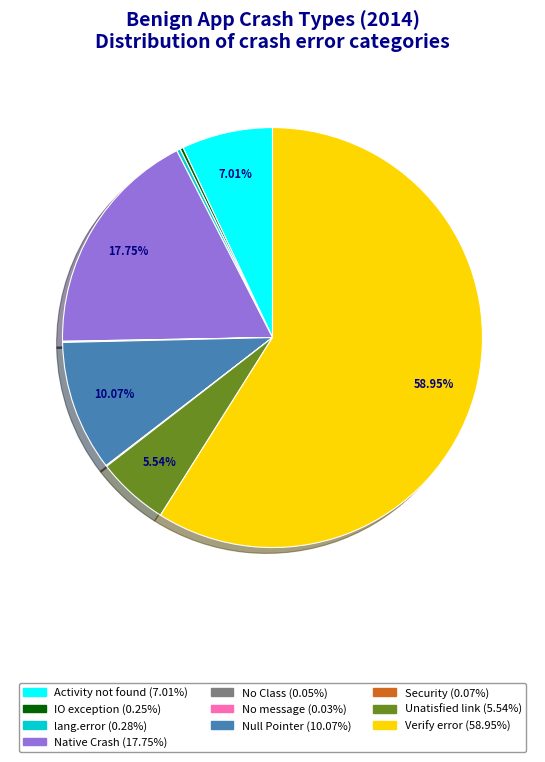

Is there a majority slice in this chart?

Yes